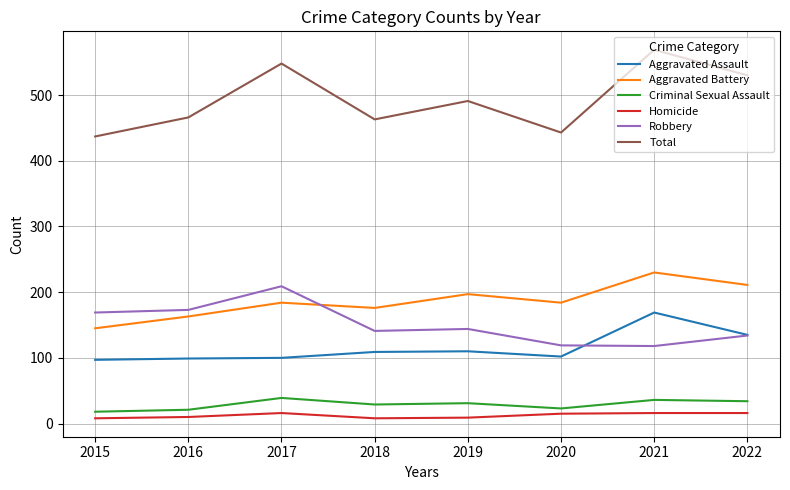

The value of Aggravated Battery at 2021 is 230. True or false?

True